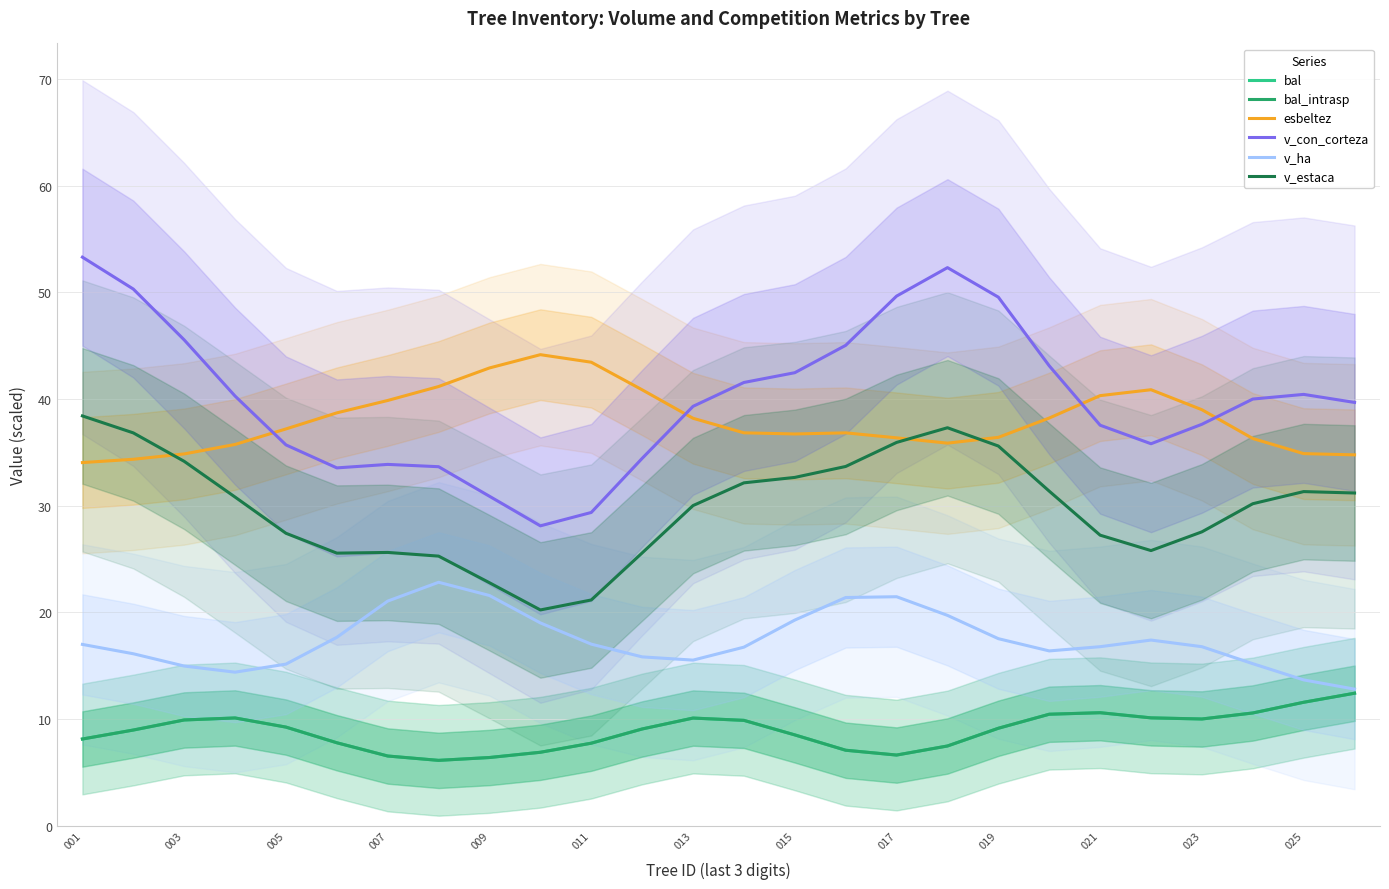

True or false: bal and bal_intrasp cross at least once.

False